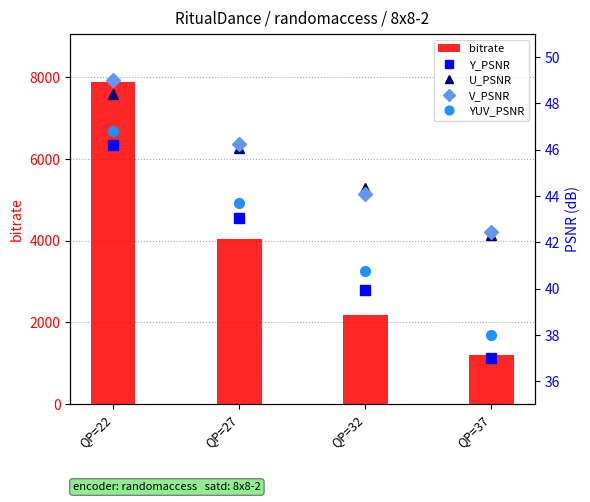

What is the spread (max minus min) of values at QP=27?

4004.5